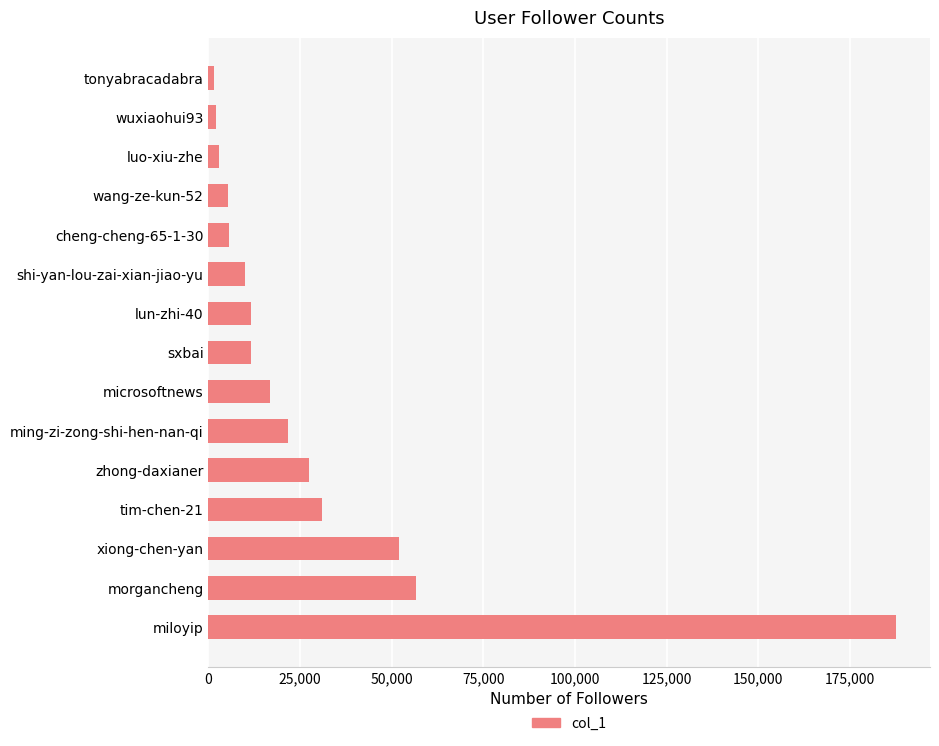

The value at sxbai is 11619. True or false?

True